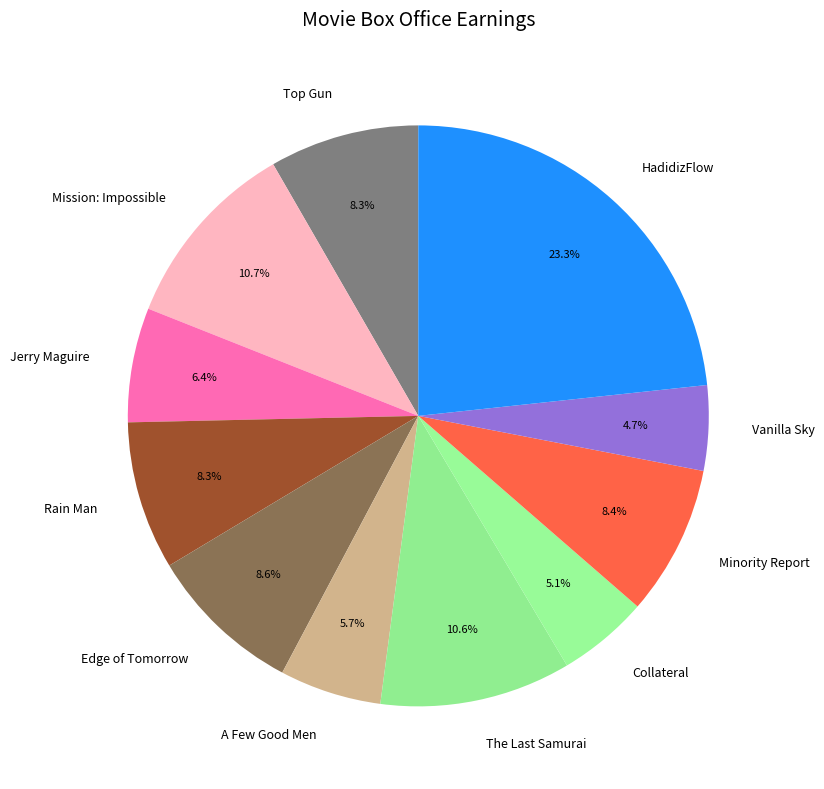

Is it true that Vanilla Sky is 5% of the pie?

True